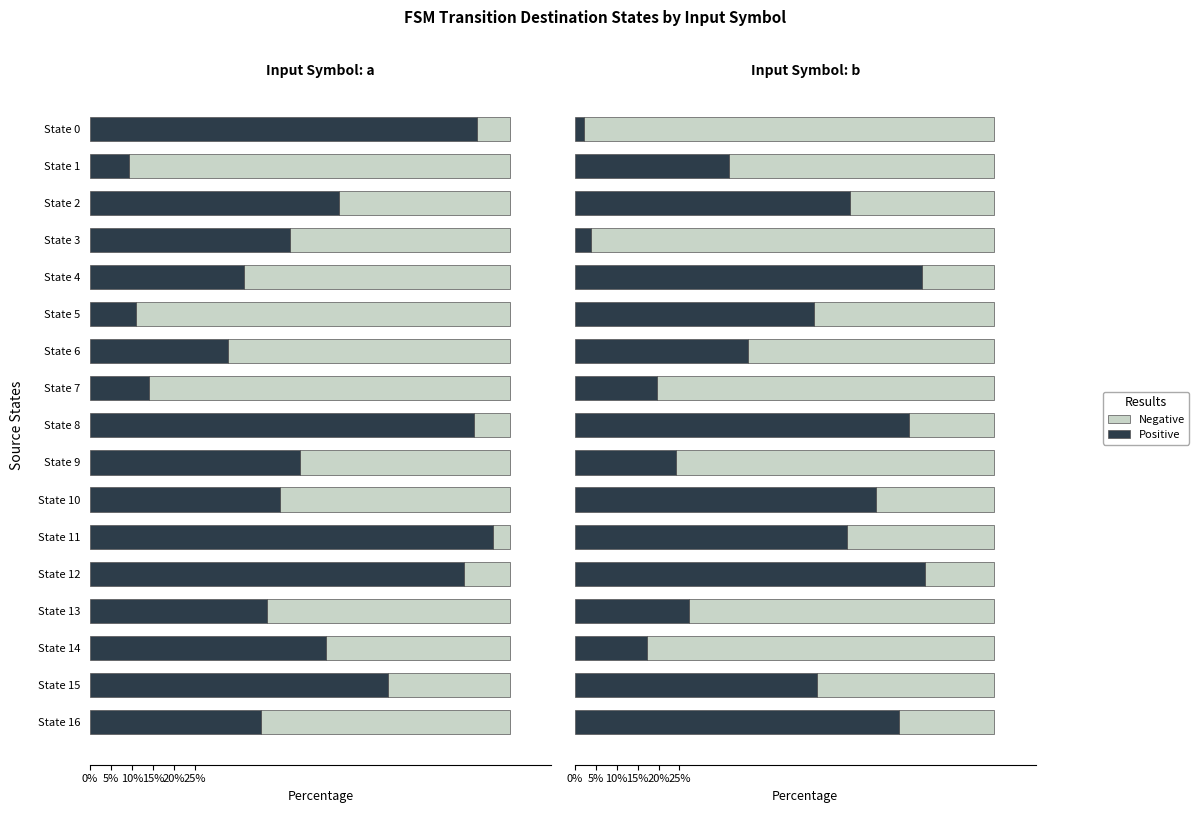

What is the label of the 10th bar from the right?

7